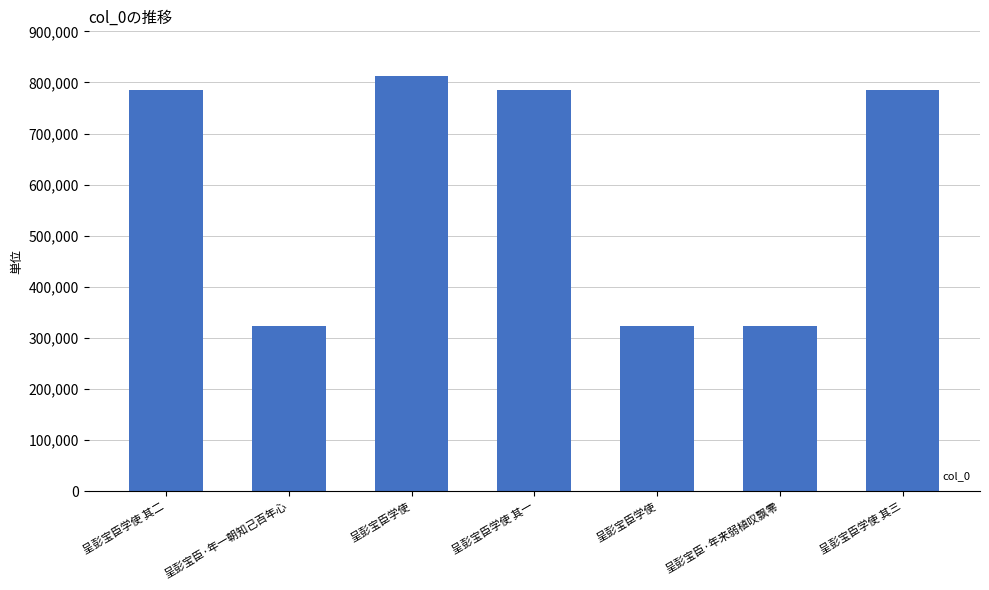

How many bars are there in total?

7